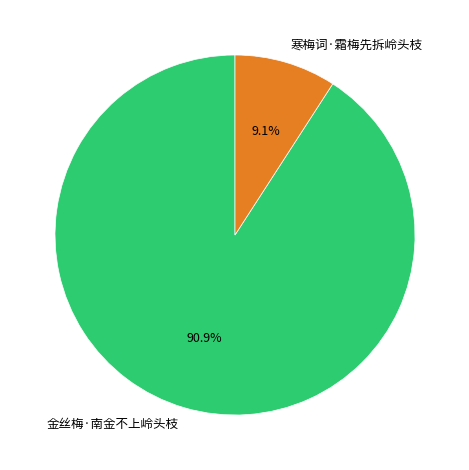

What is the largest slice in the pie chart?

金丝梅·南金不上岭头枝